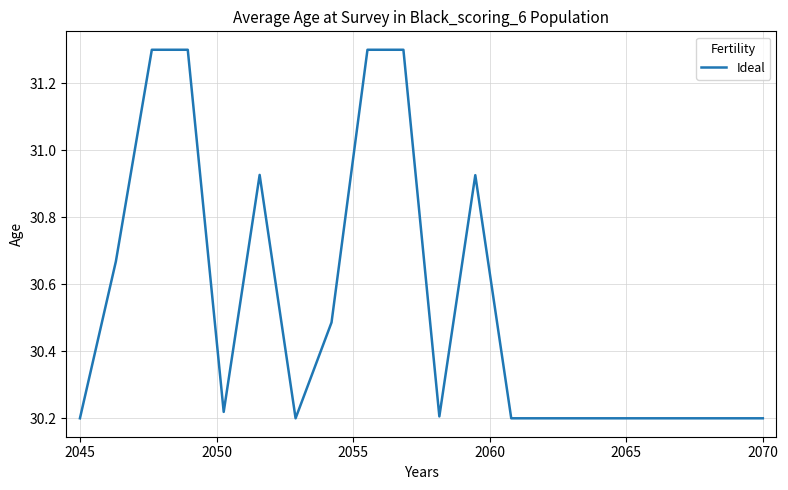

How many lines are shown in the chart?

1